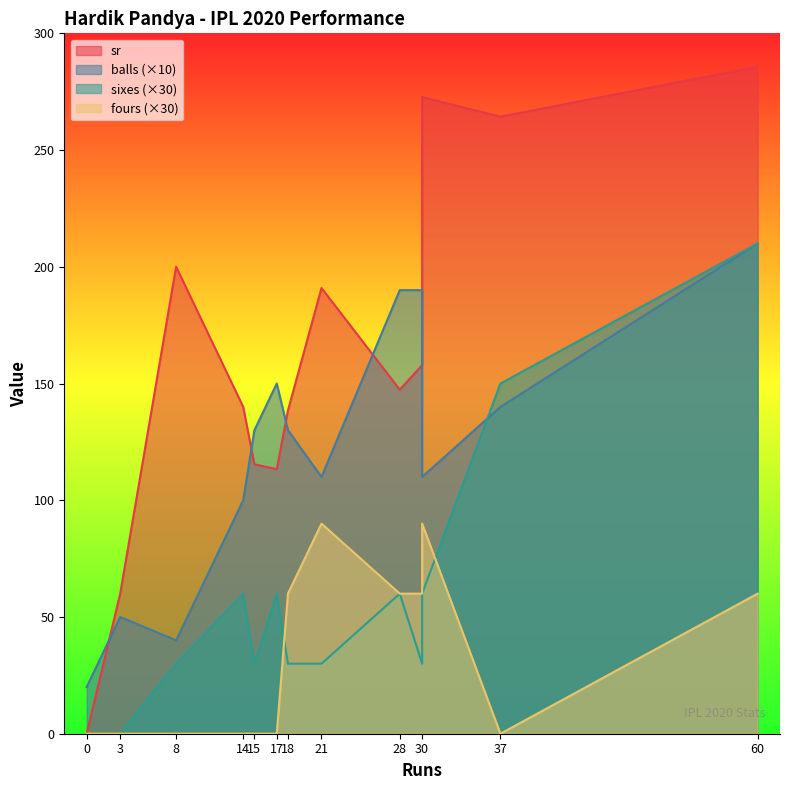

At which label does fours reach its minimum?

3